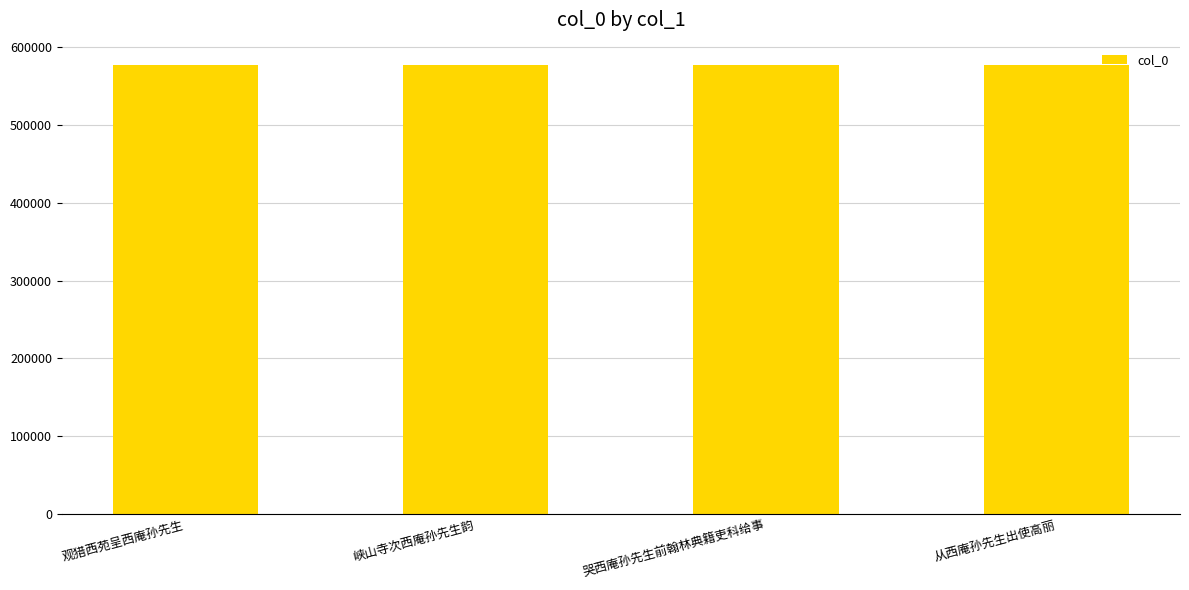

What is the difference between the maximum and second lowest values?

191